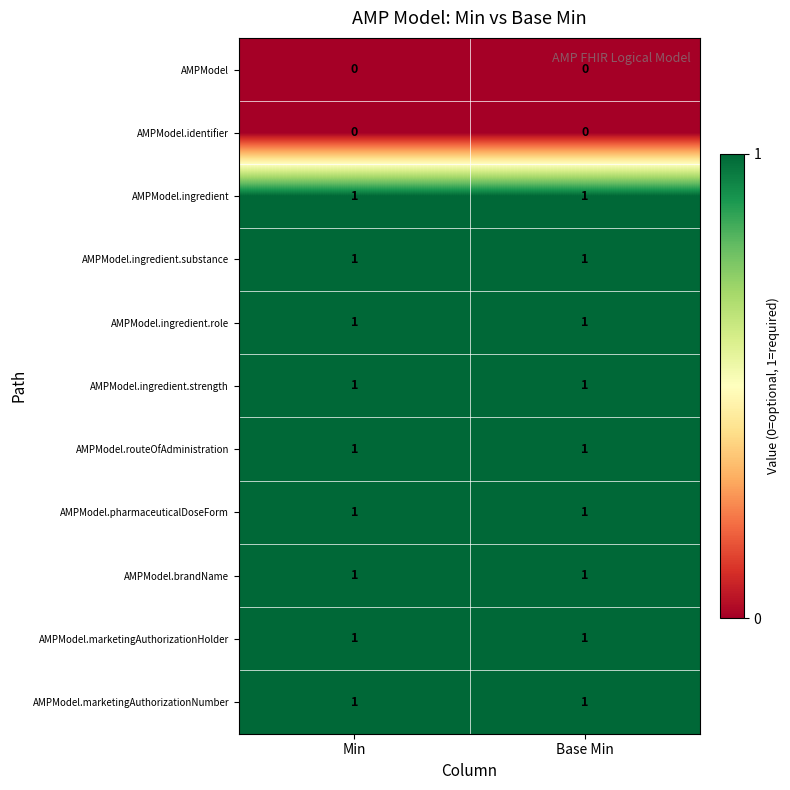

What is the difference between the highest and lowest values at Min?

1